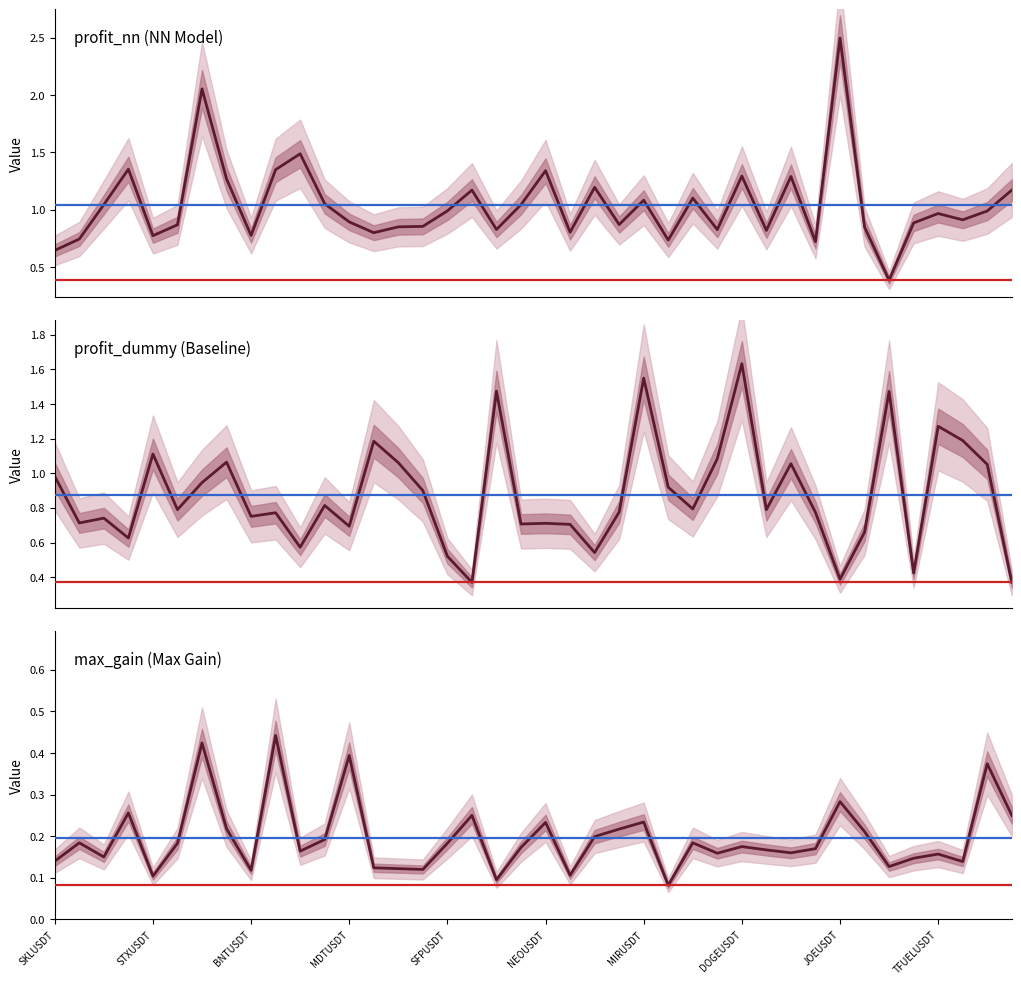

What is the approximate value of max_gain (Max Gain) at 15?

0.1